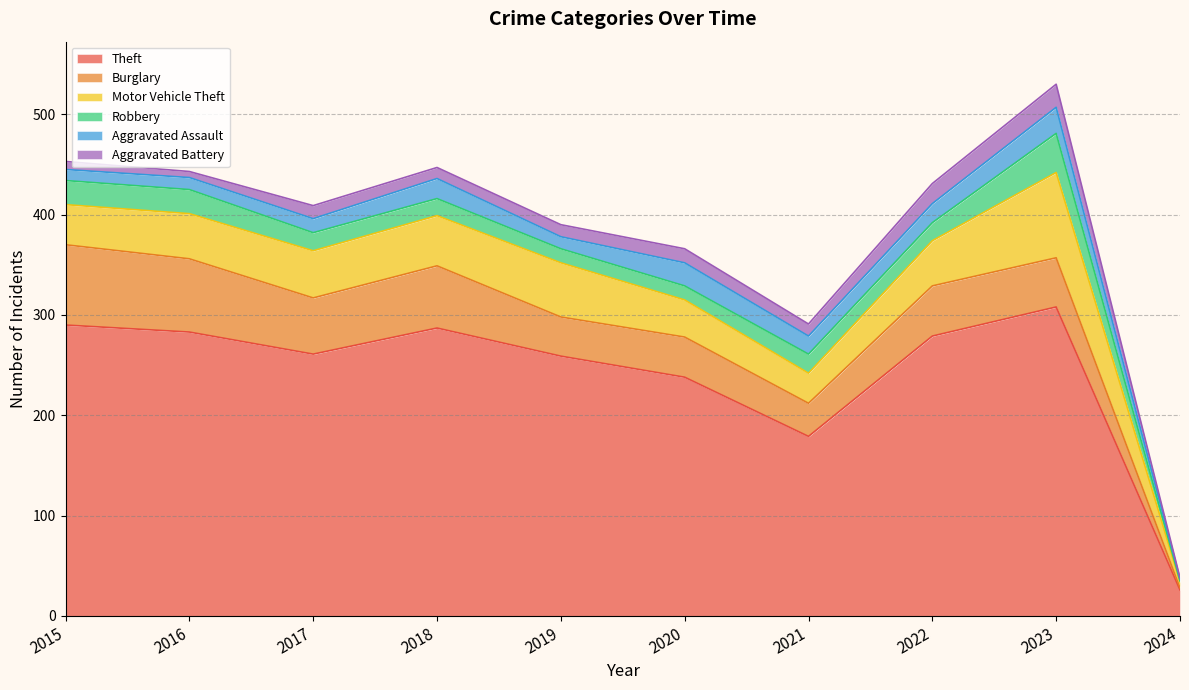

After their last crossing, which series has the higher values: Burglary or Motor Vehicle Theft?

Motor Vehicle Theft